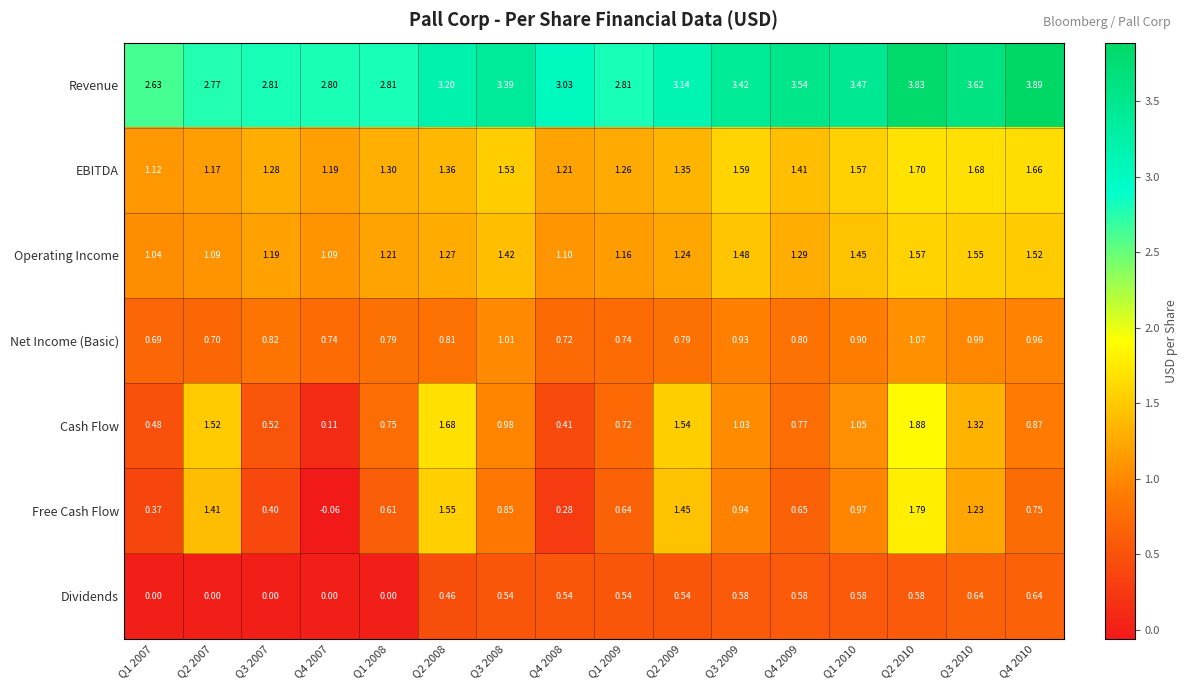

Which series has the largest total across all categories?

Revenue